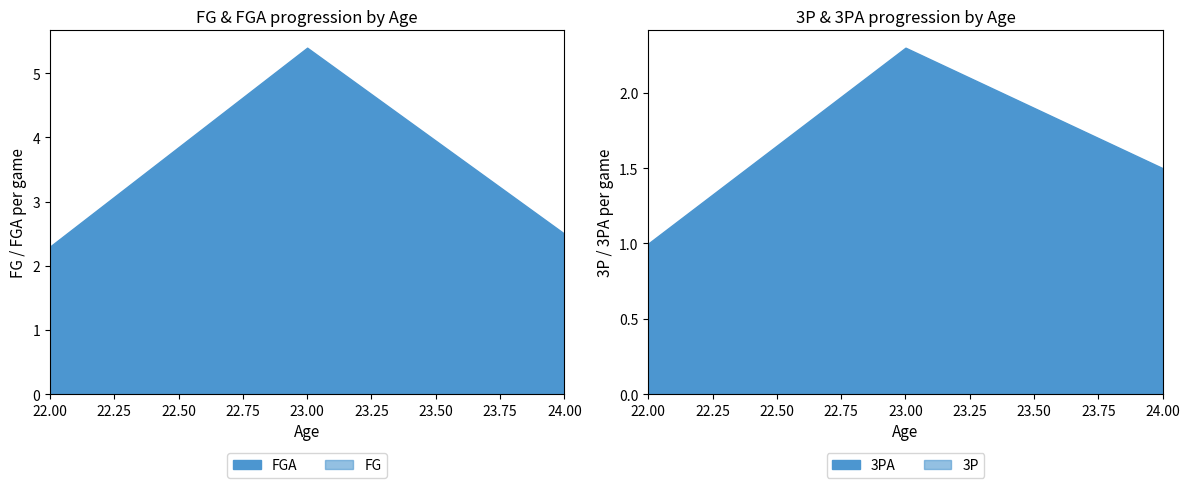

At which category is the sum across all series the highest?

23